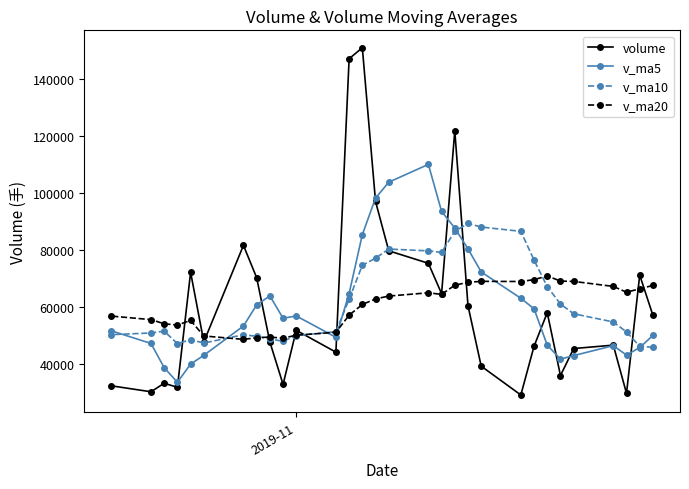

Which series has the largest range (max minus min)?

volume